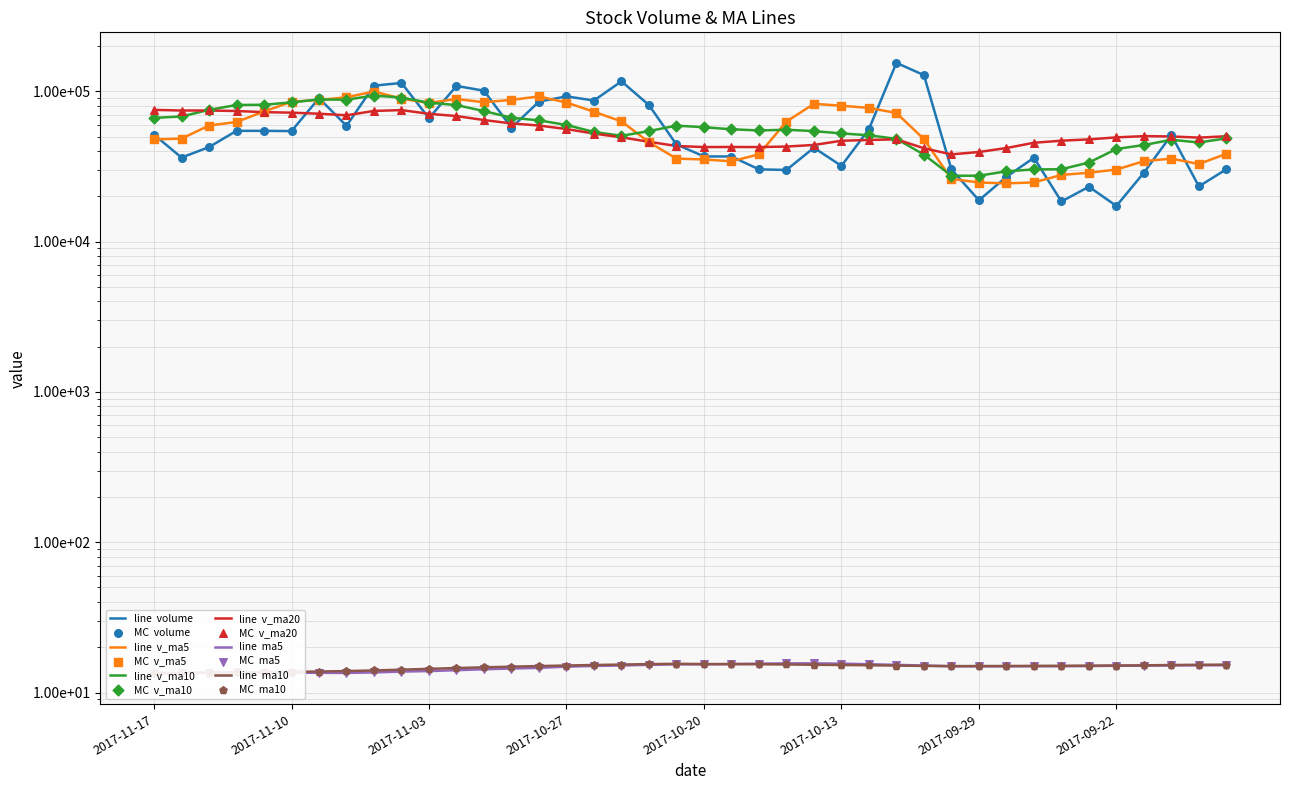

Which series has the largest Y range (max minus min)?

volume